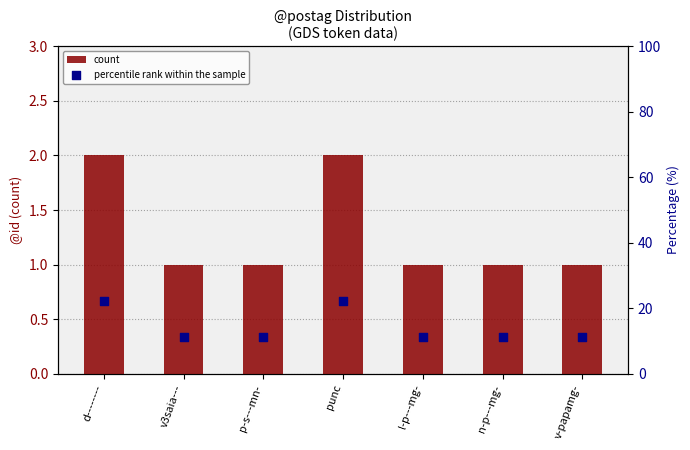

What are all the series names shown in the legend?

count, percentile rank within the sample